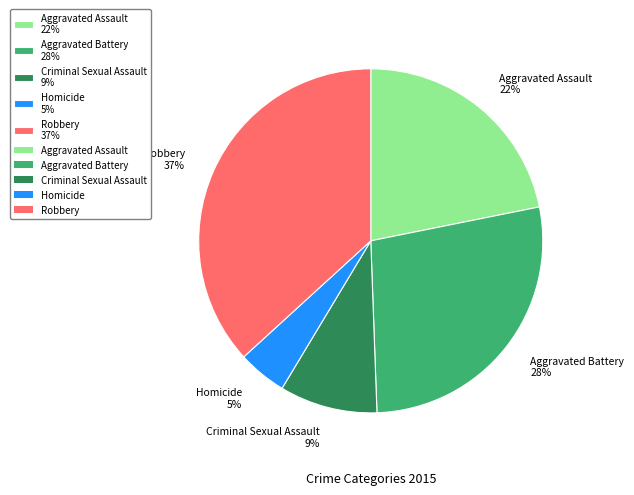

Is there any slice that represents more than half of the pie?

No